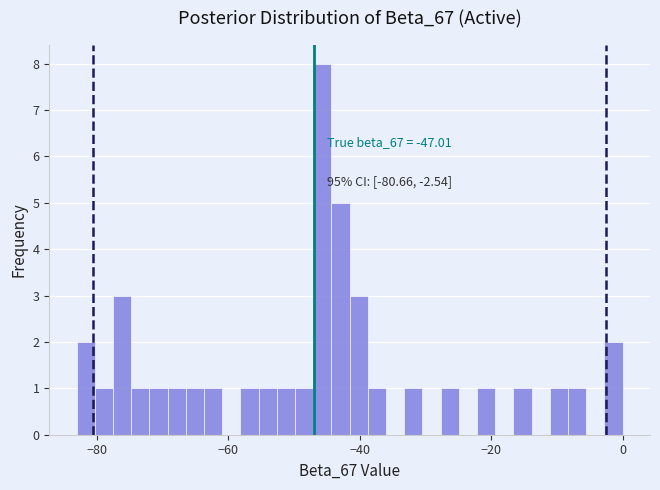

Read against the x-axis, roughly where is the centre of the tallest bar?

-46